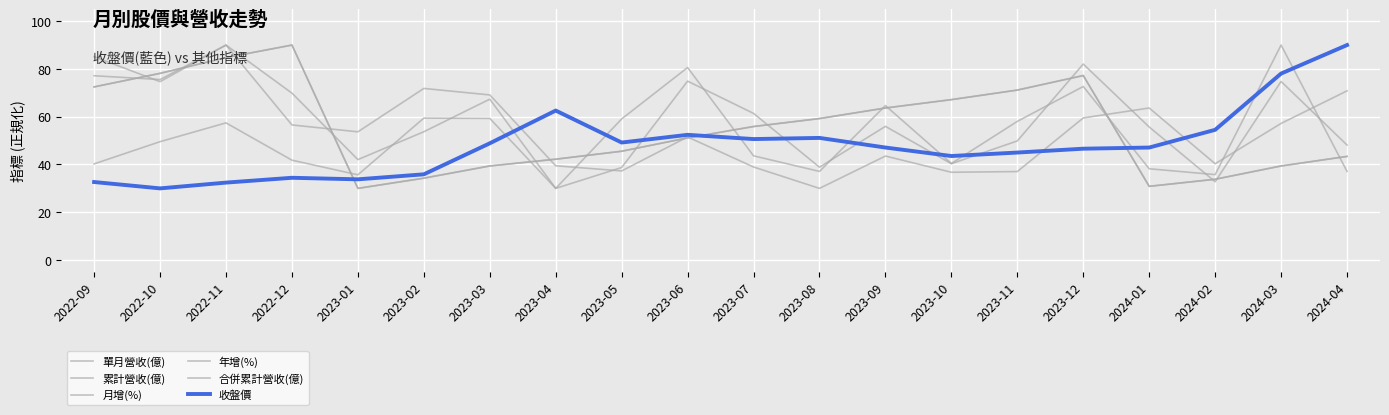

Does the chart have visible grid lines?

Yes